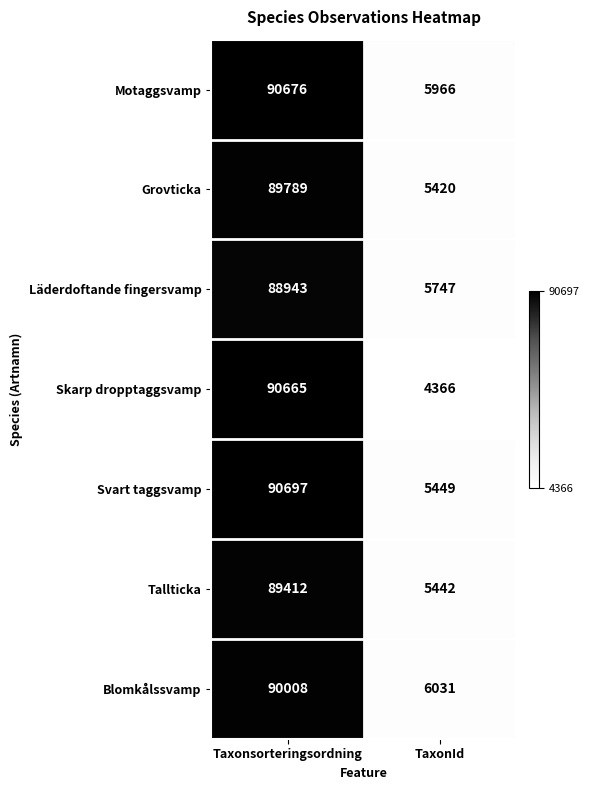

What is the approximate value of Svart taggsvamp at TaxonId, to the nearest 10?

5450